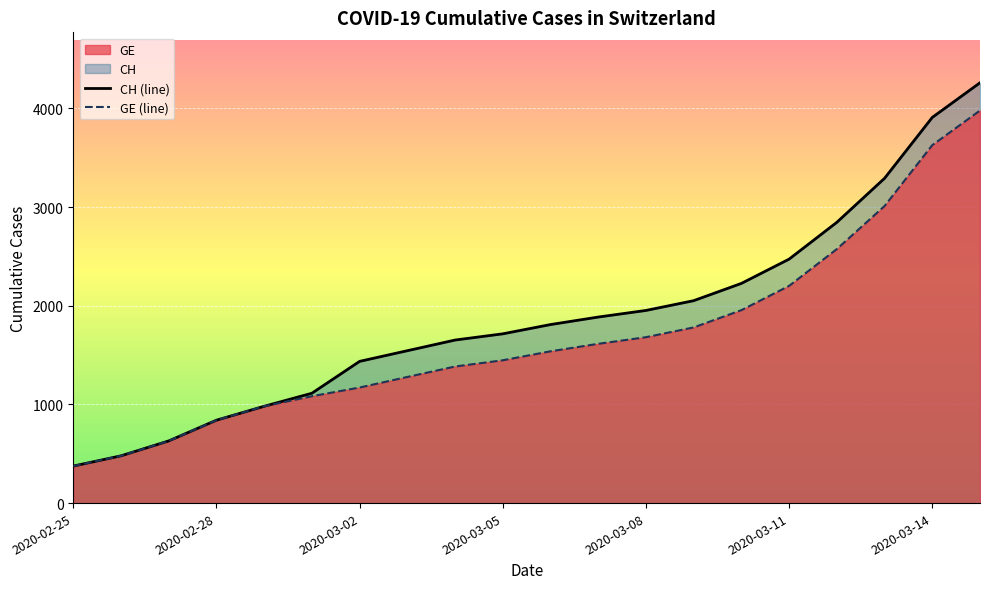

True or false: CH (line) and GE (line) cross at least once.

False